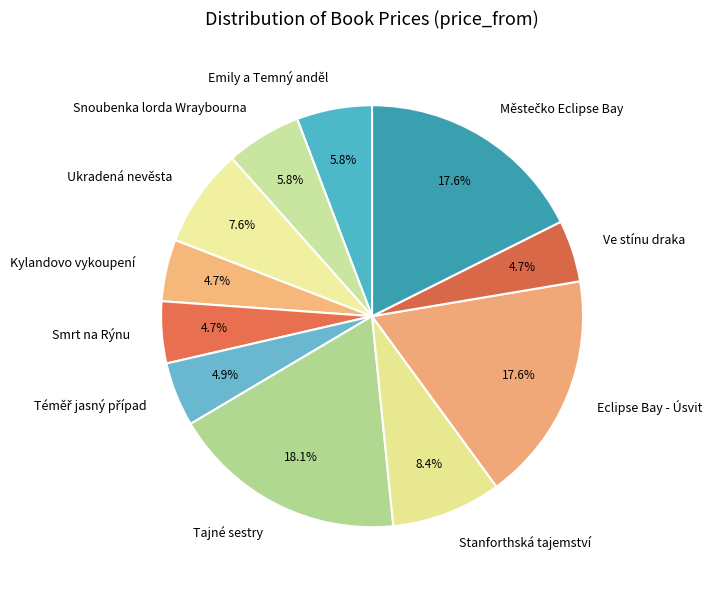

Does Ve stínu draka account for over 50% of the chart?

No